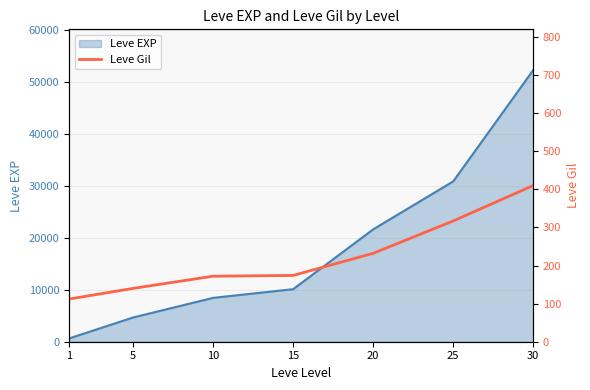

Rank the categories by value from lowest to highest.

1, 5, 10, 15, 20, 25, 30